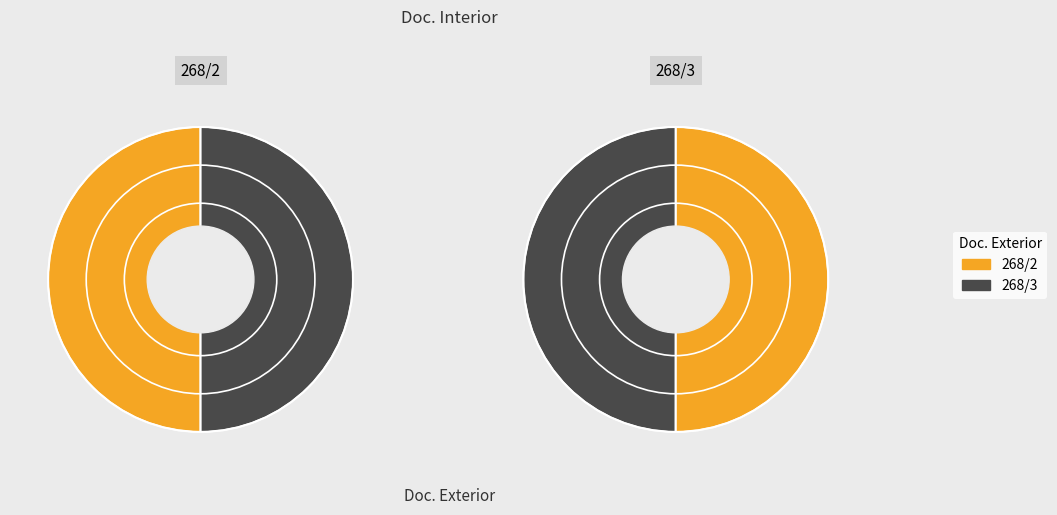

How much of the chart is everything except 268/3?

50.0%